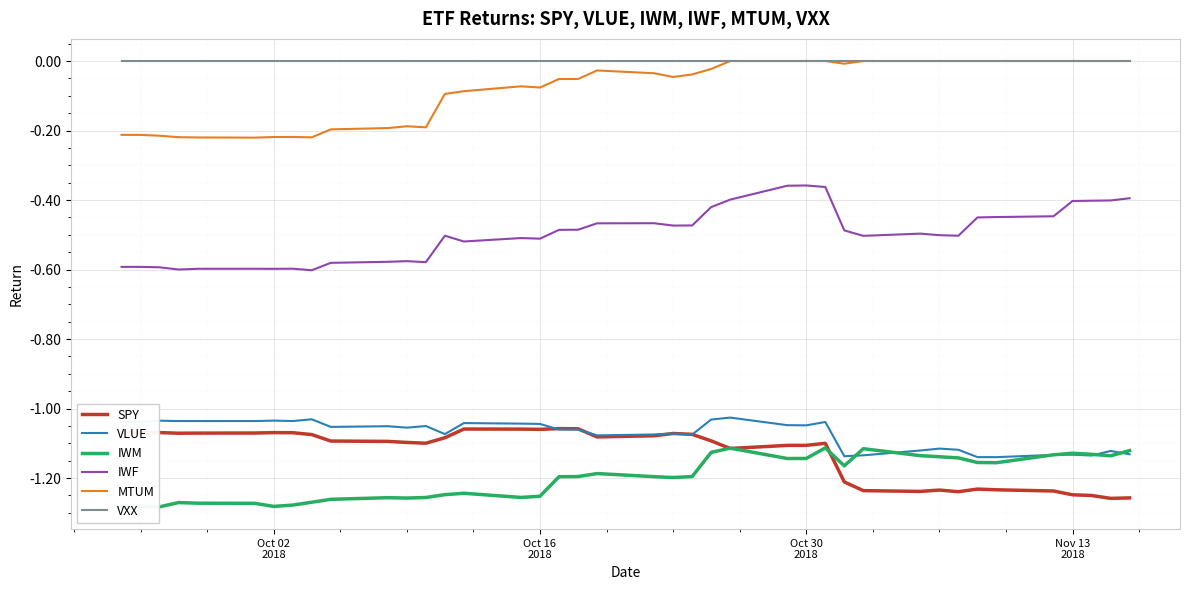

Which series has the largest total across all categories?

VXX